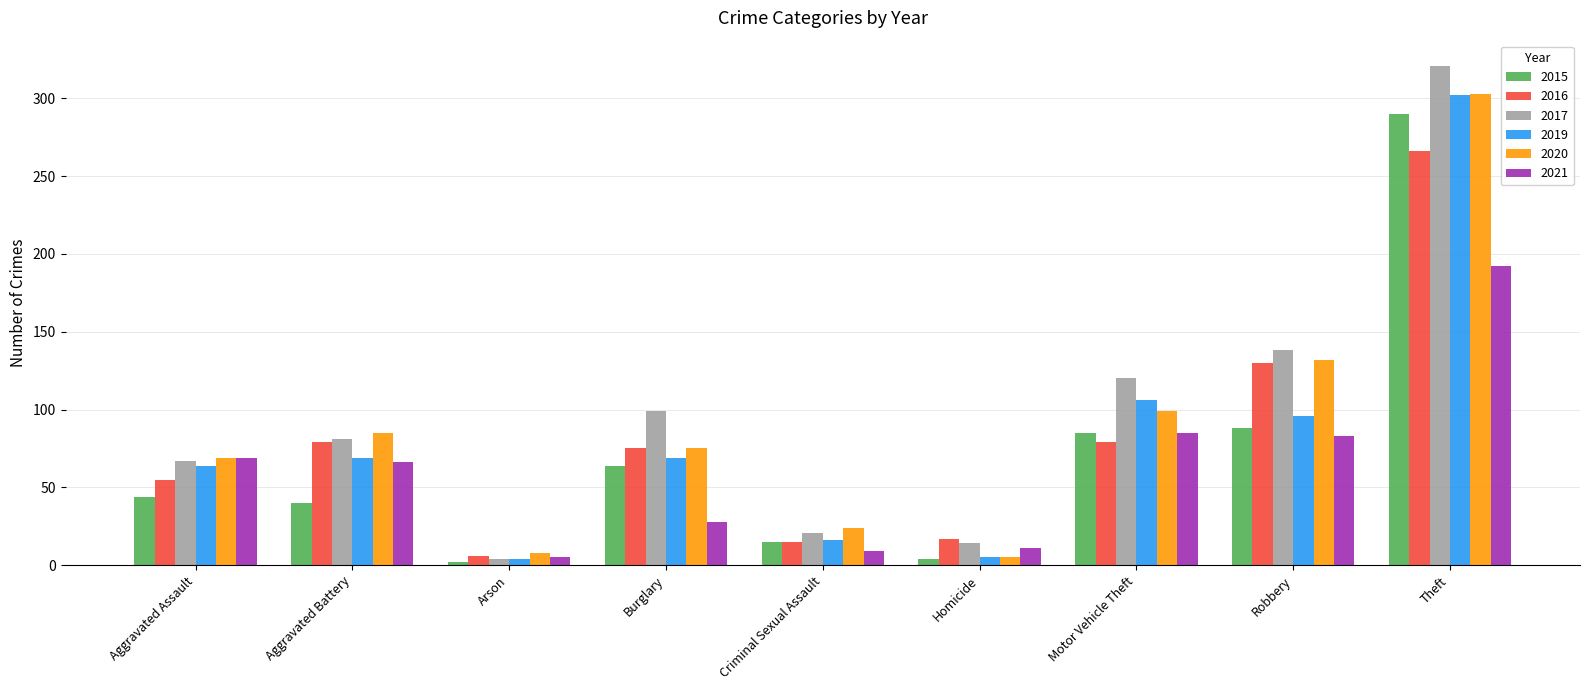

Count the number of data series in this chart.

6